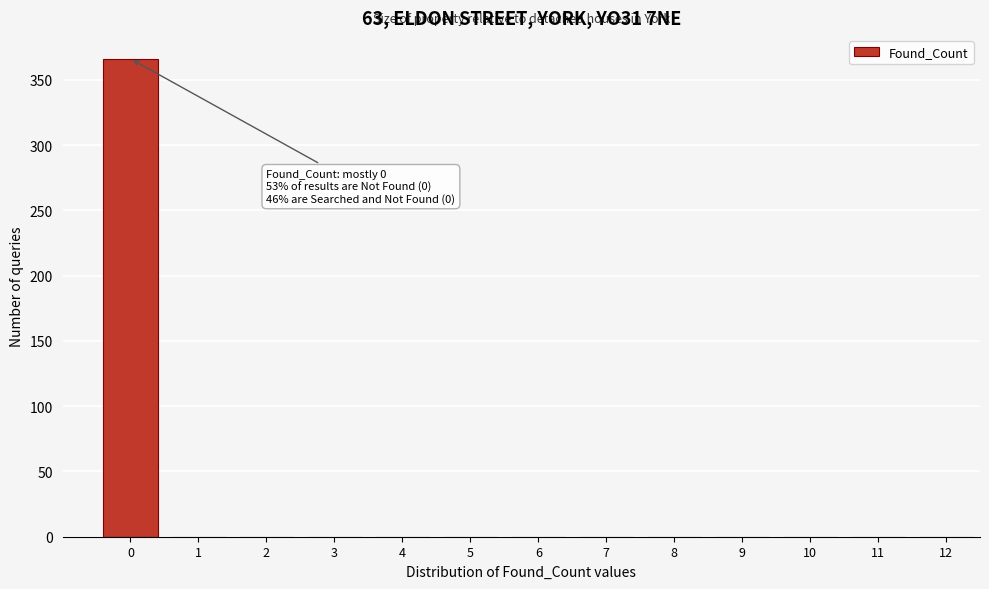

Reading right to left, what are all the values shown in this chart?

12=0	11=0	10=0	9=0	8=0	7=0	6=0	5=0	4=0	3=0	2=0	1=0	0=366